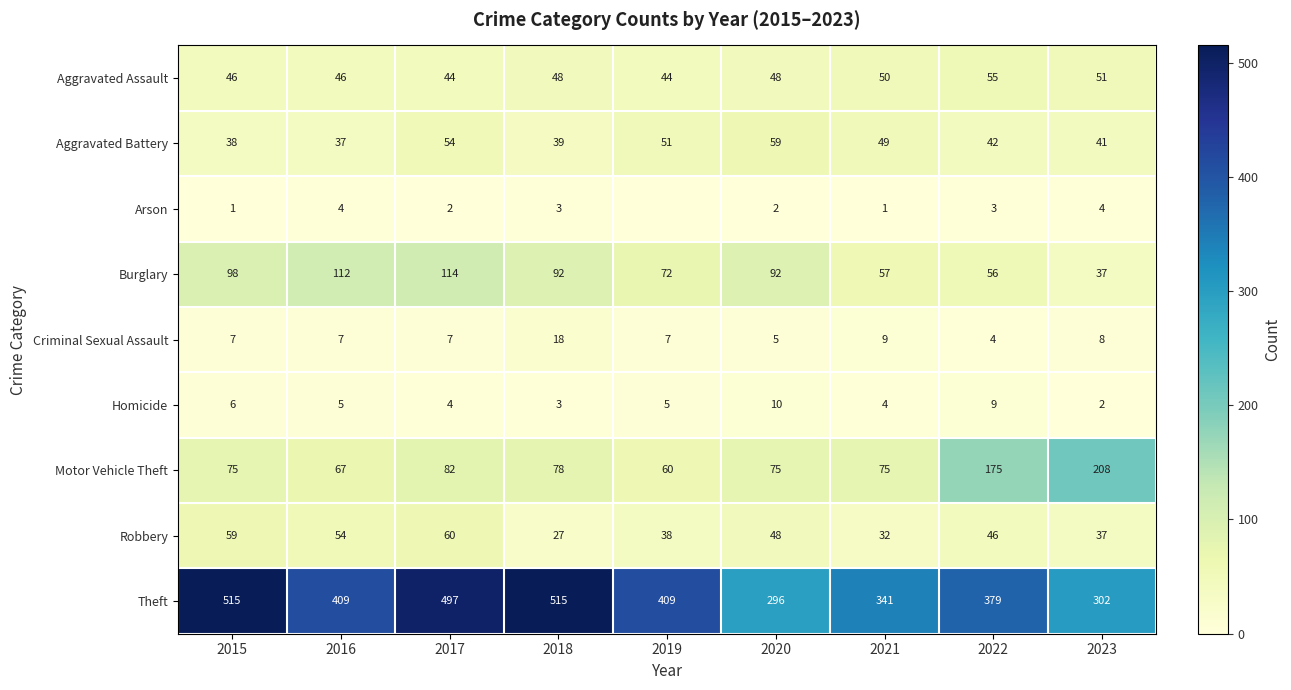

What is the total value across all series at 2018?

823